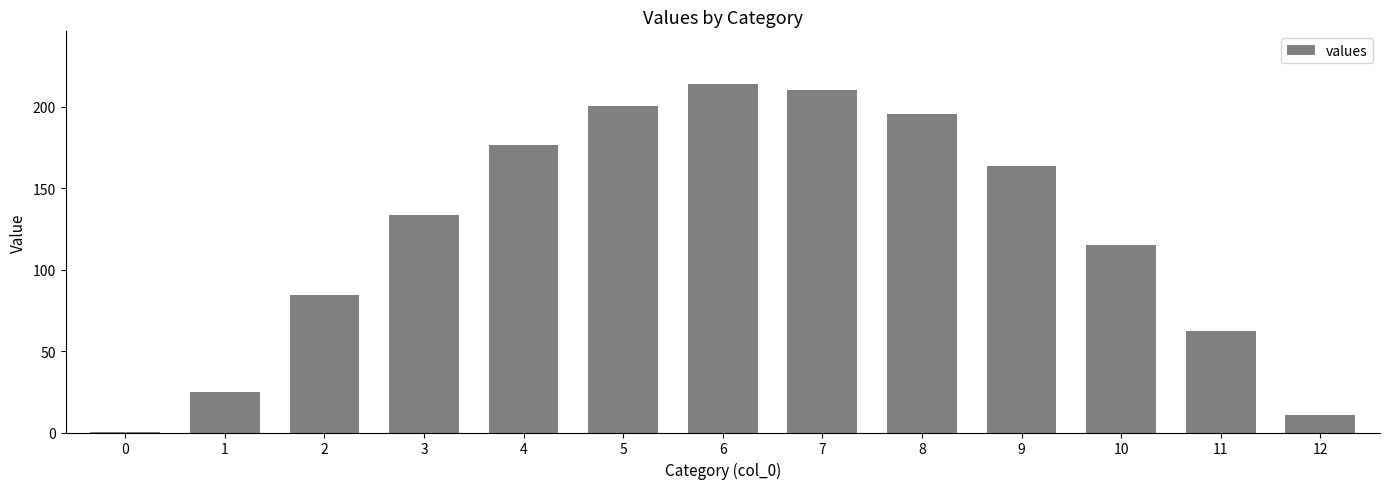

The chart shows a value of 115.0 at 10. True or false?

True